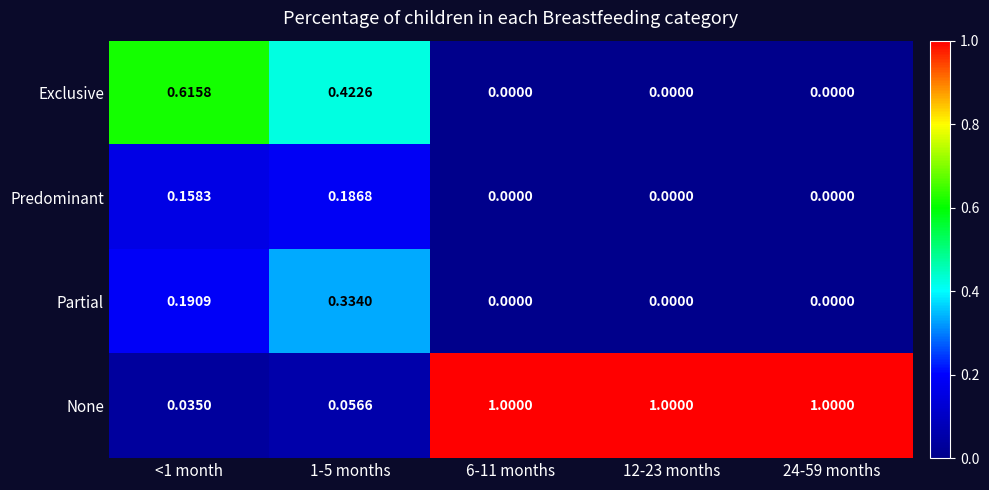

What is the total value across all series at 12-23 months?

1.0